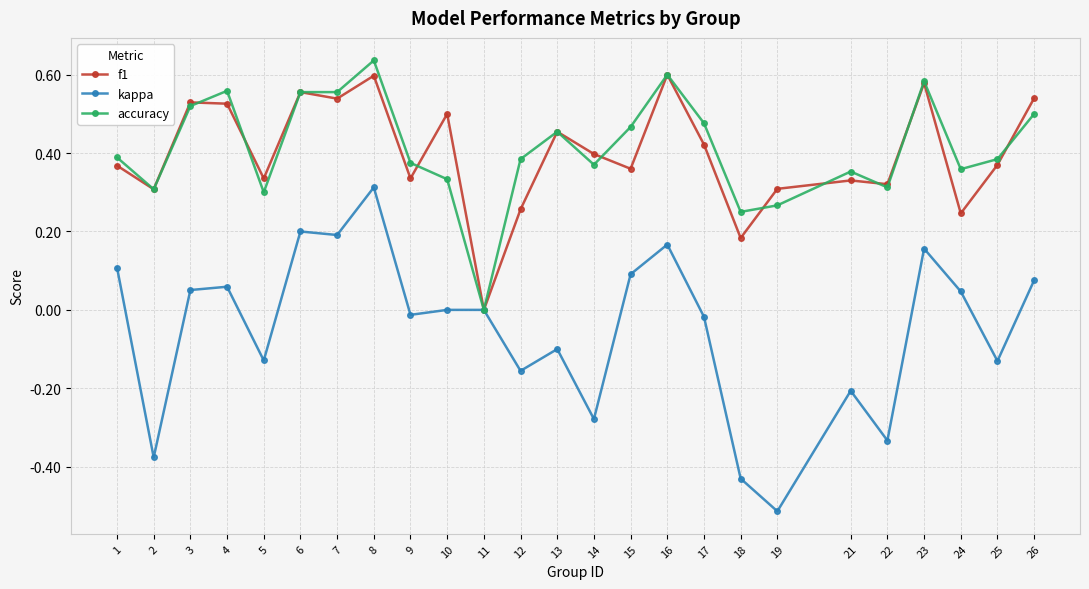

Which series changed the most between 11 and 19?

kappa